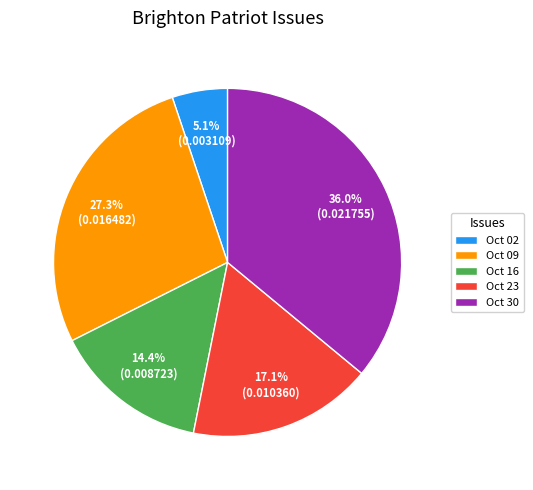

Rank the categories by value from highest to lowest.

Oct 30, Oct 09, Oct 23, Oct 16, Oct 02